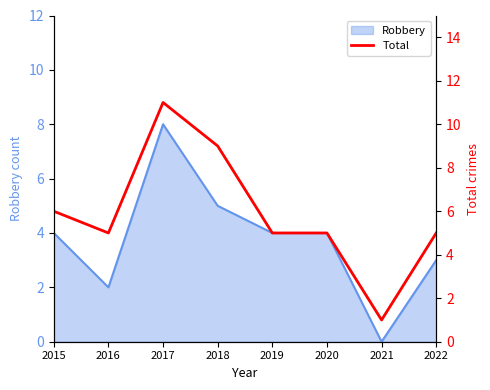

Where is the first local minimum?

2016